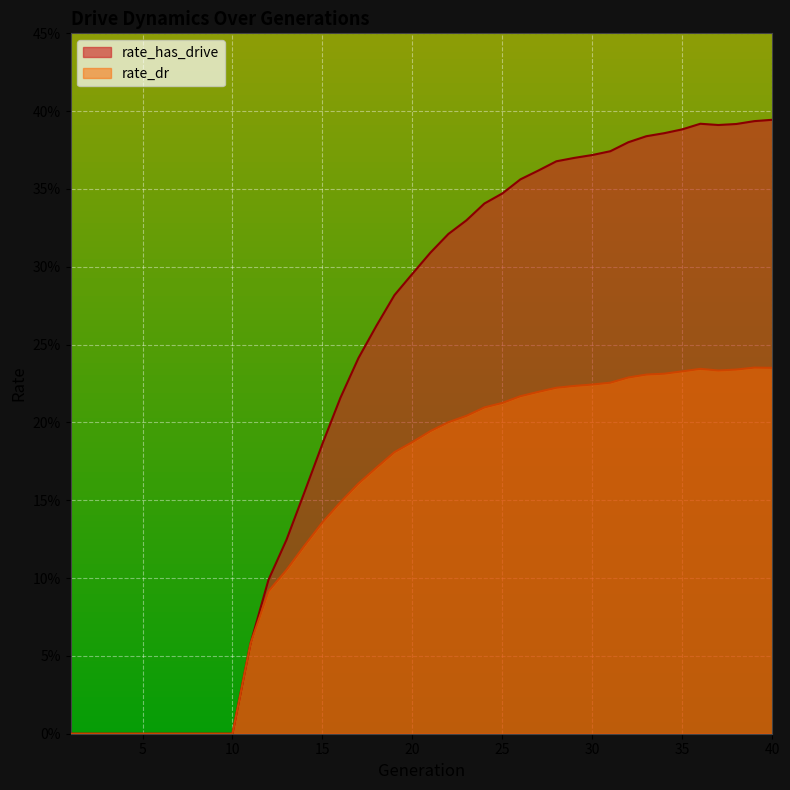

At 14, list the series in order from largest to smallest.

rate_has_drive, rate_dr